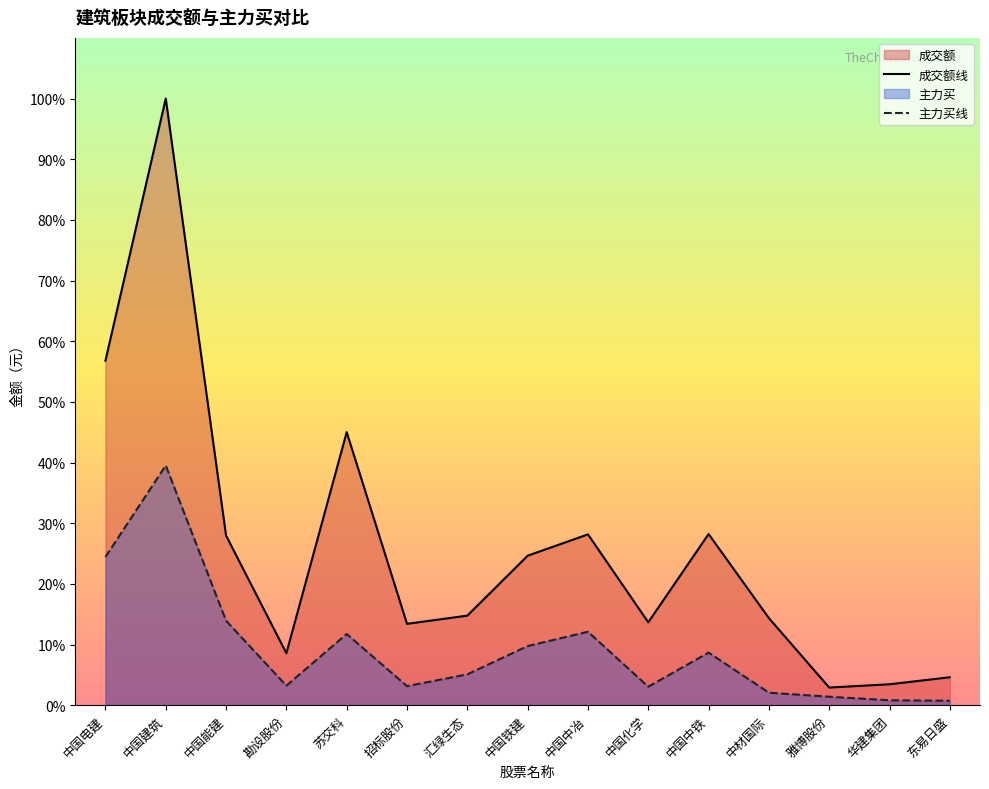

What is the label of the 10th point from the left?

中国化学